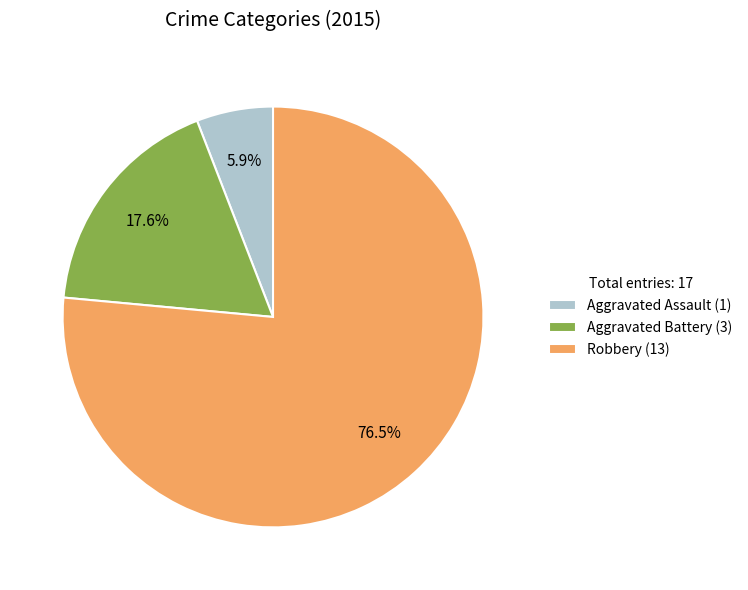

Which slice is the smallest?

Aggravated Assault